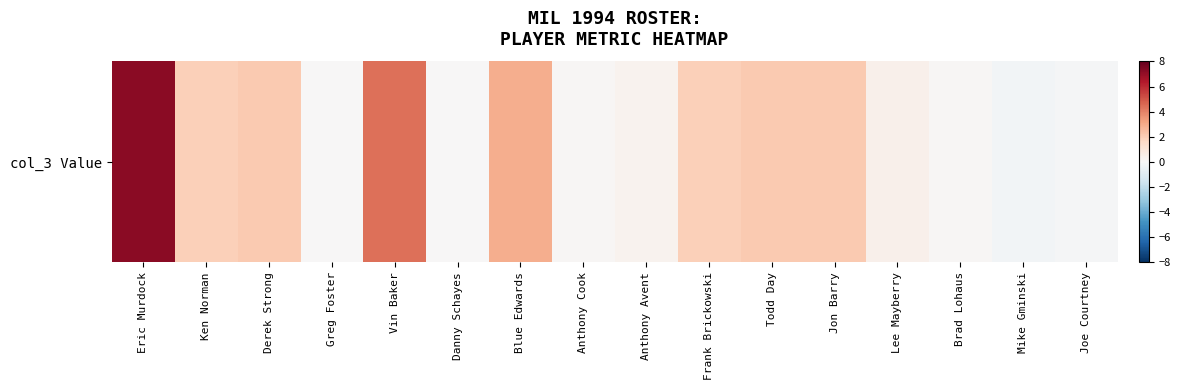

What is the smallest value displayed?

-0.2